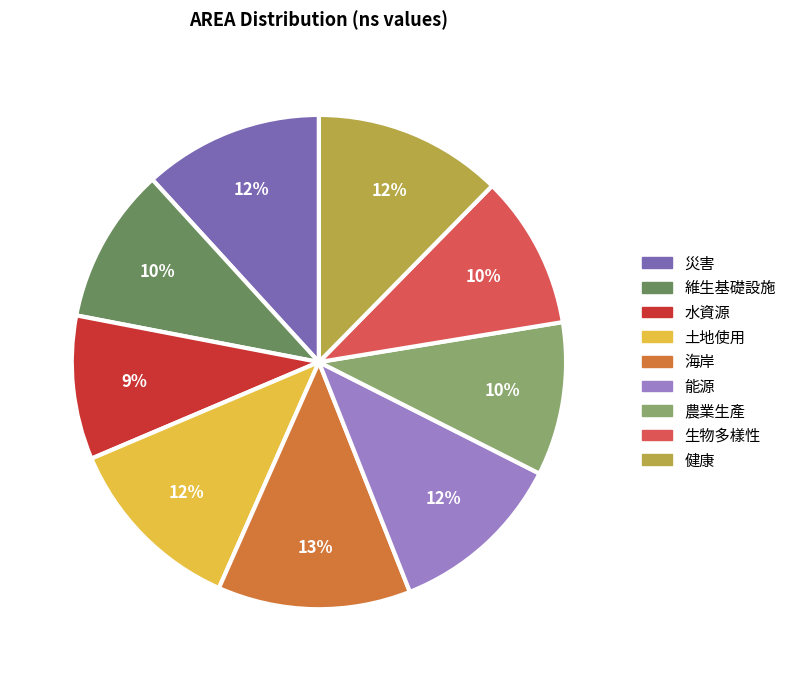

Does 生物多樣性 account for over 50% of the chart?

No